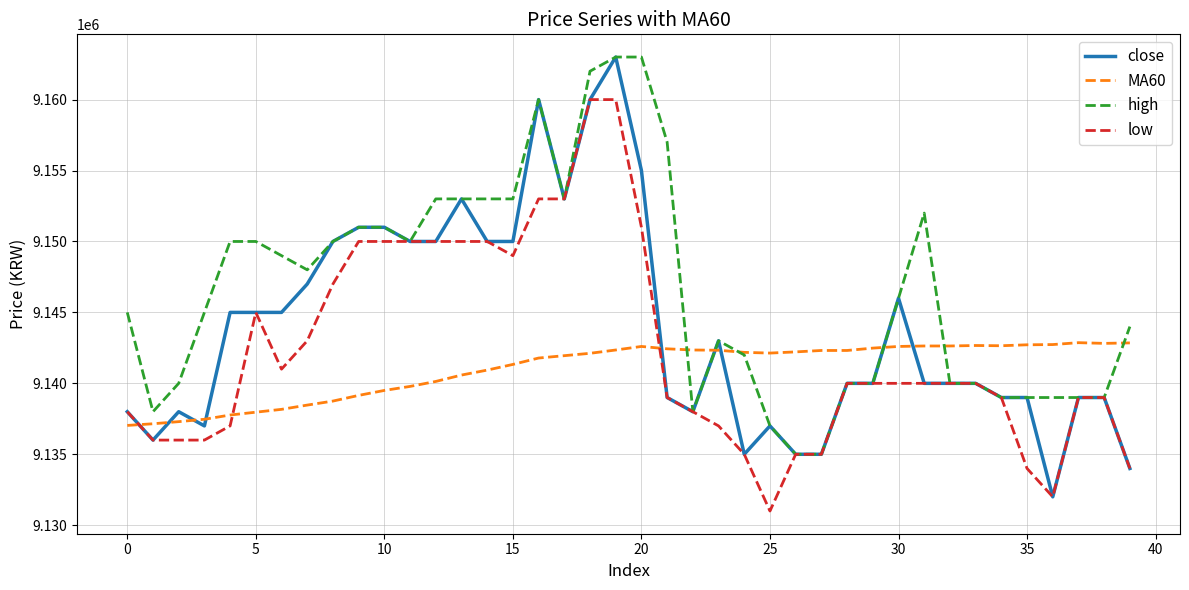

What is the maximum value for low?

9160000.0